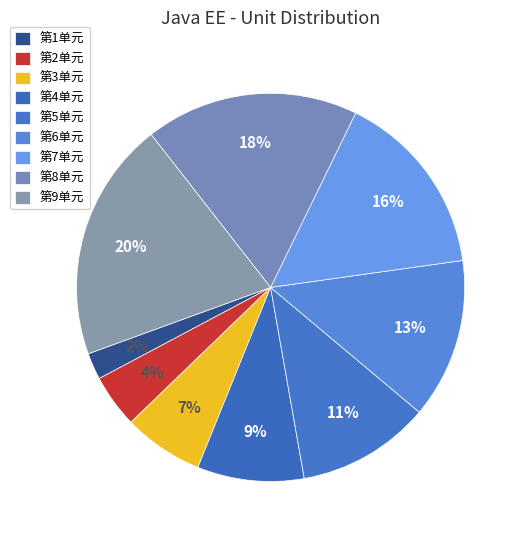

How many slices are in this pie chart?

9